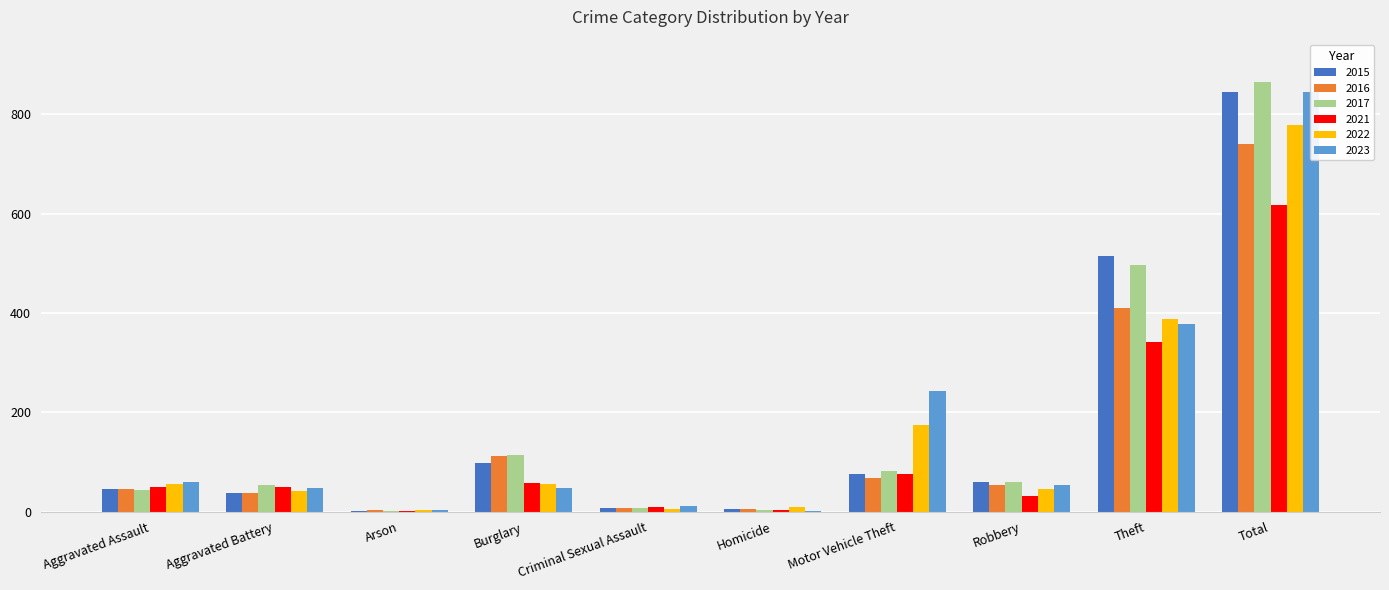

The value of 2017 at Criminal Sexual Assault is 7. True or false?

True